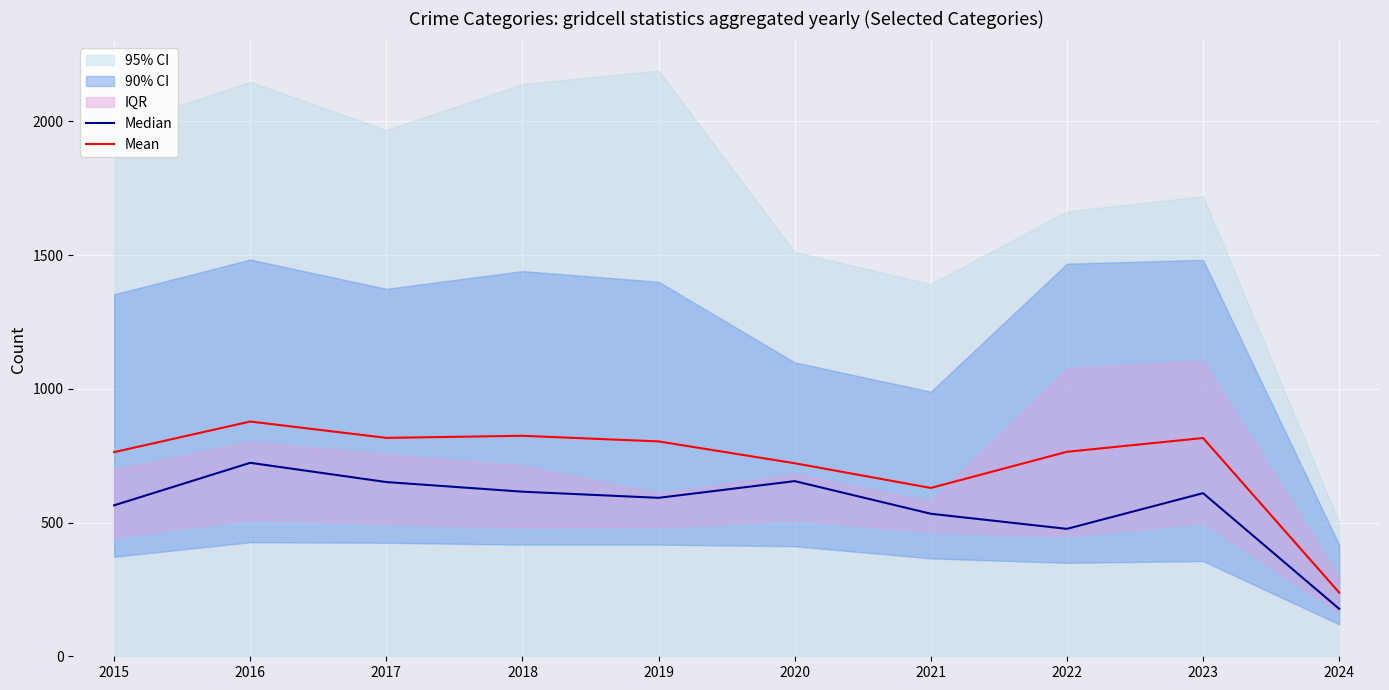

Rank the series by their average value, from highest to lowest.

Mean, Median